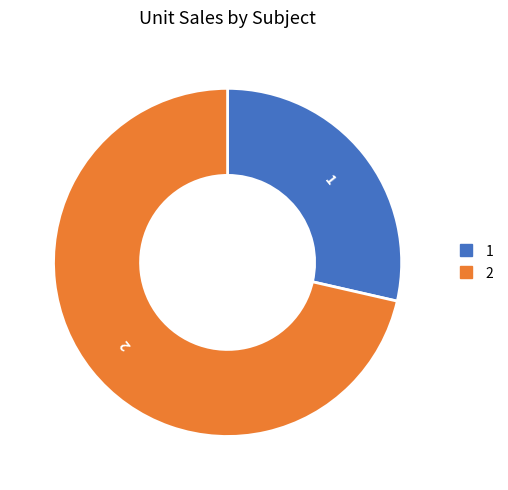

Is it true that 2 is 71% of the pie?

True